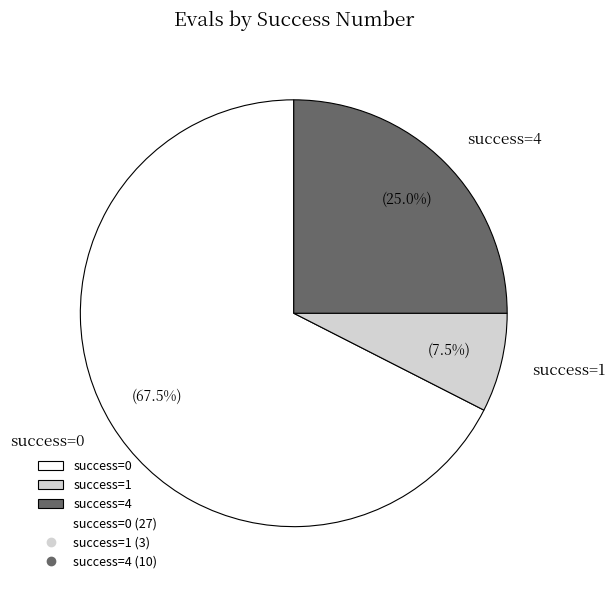

Between success=0 and success=4, which is larger?

success=0